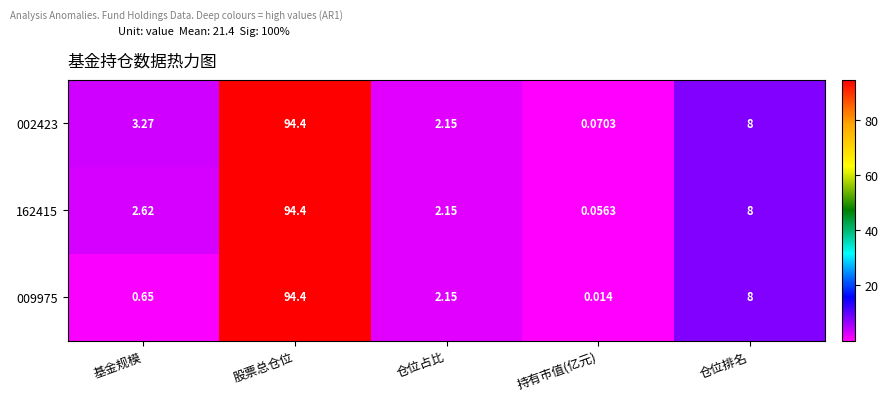

At which category is the sum across all series the highest?

股票总仓位